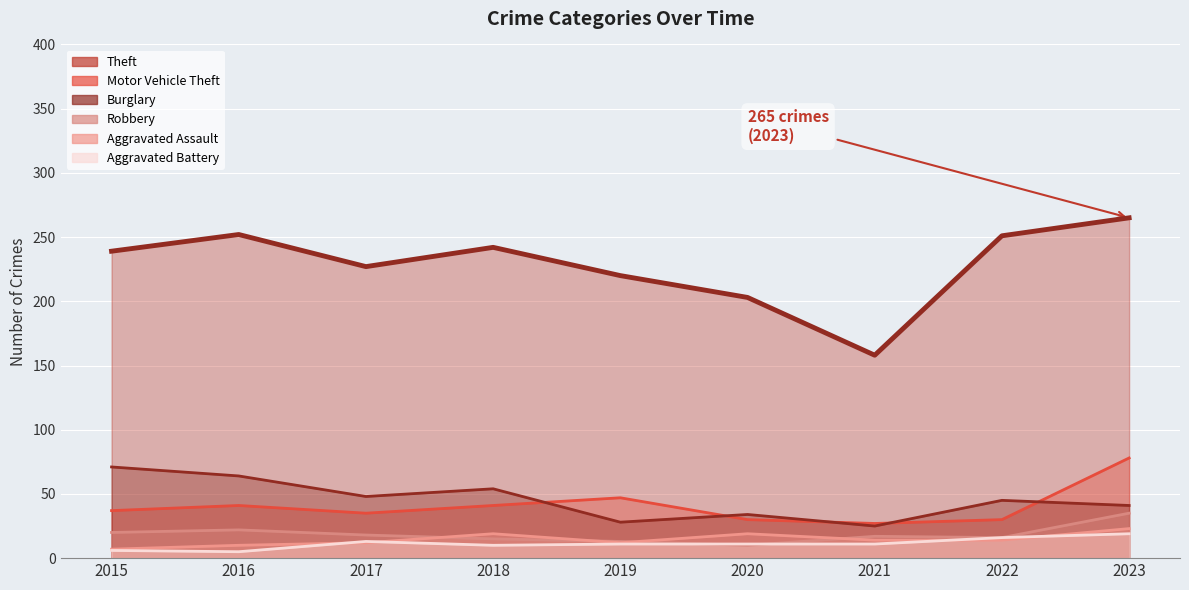

List the series in order of their peak value, lowest first.

Aggravated Battery, Aggravated Assault, Robbery, Burglary, Motor Vehicle Theft, Theft